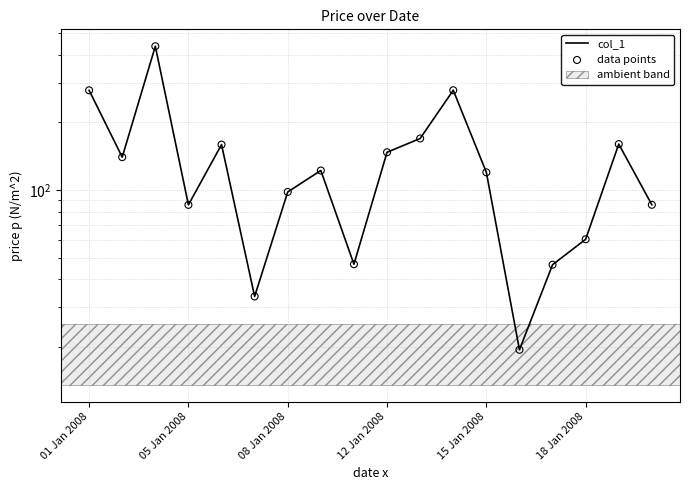

At how many categories does at least one series exceed 336?

1